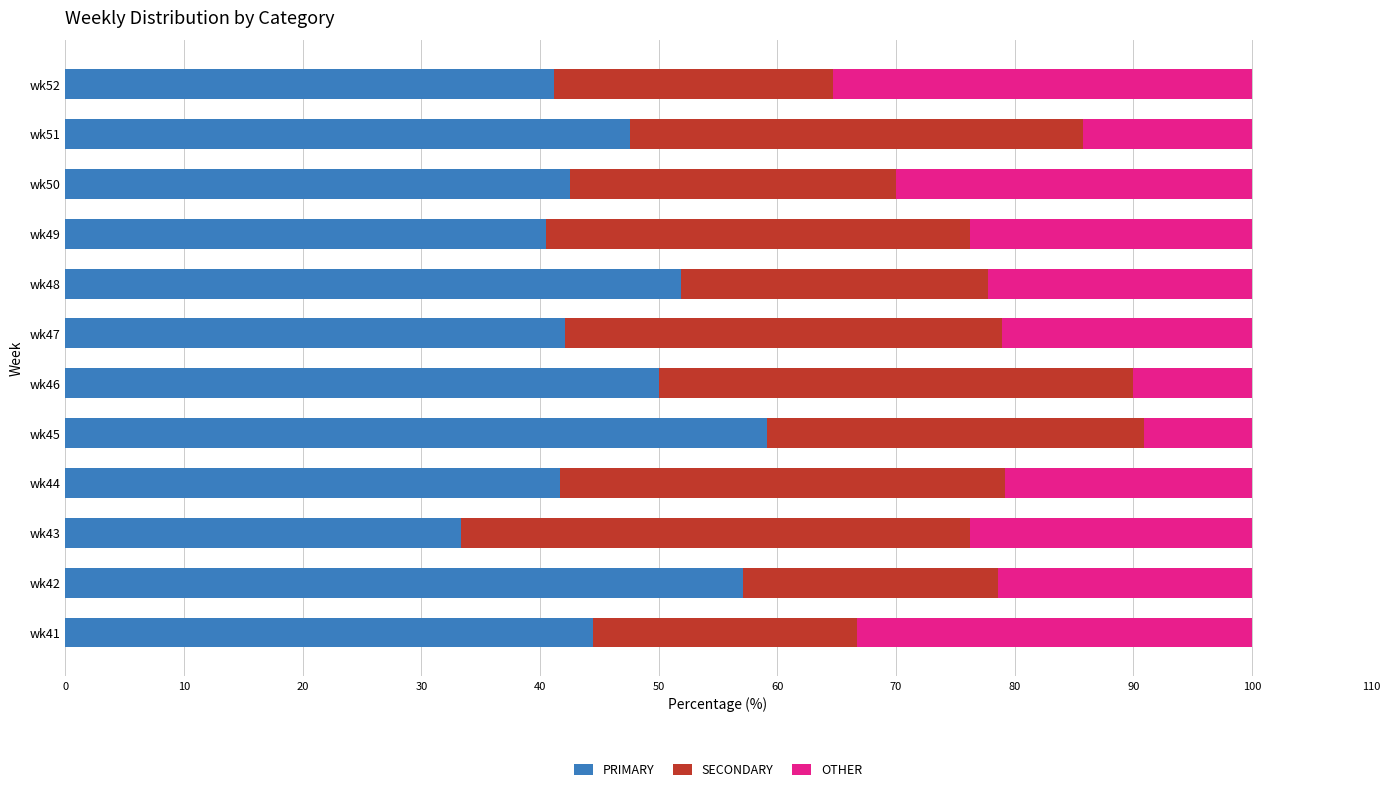

True or false: PRIMARY has a value of 47.6 at wk51.

True